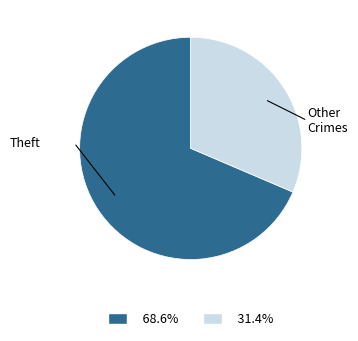

Is it true that Theft is 49% of the pie?

False